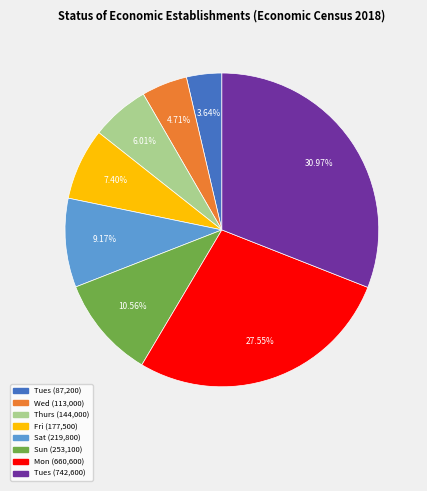

Is there any slice that represents more than half of the pie?

No